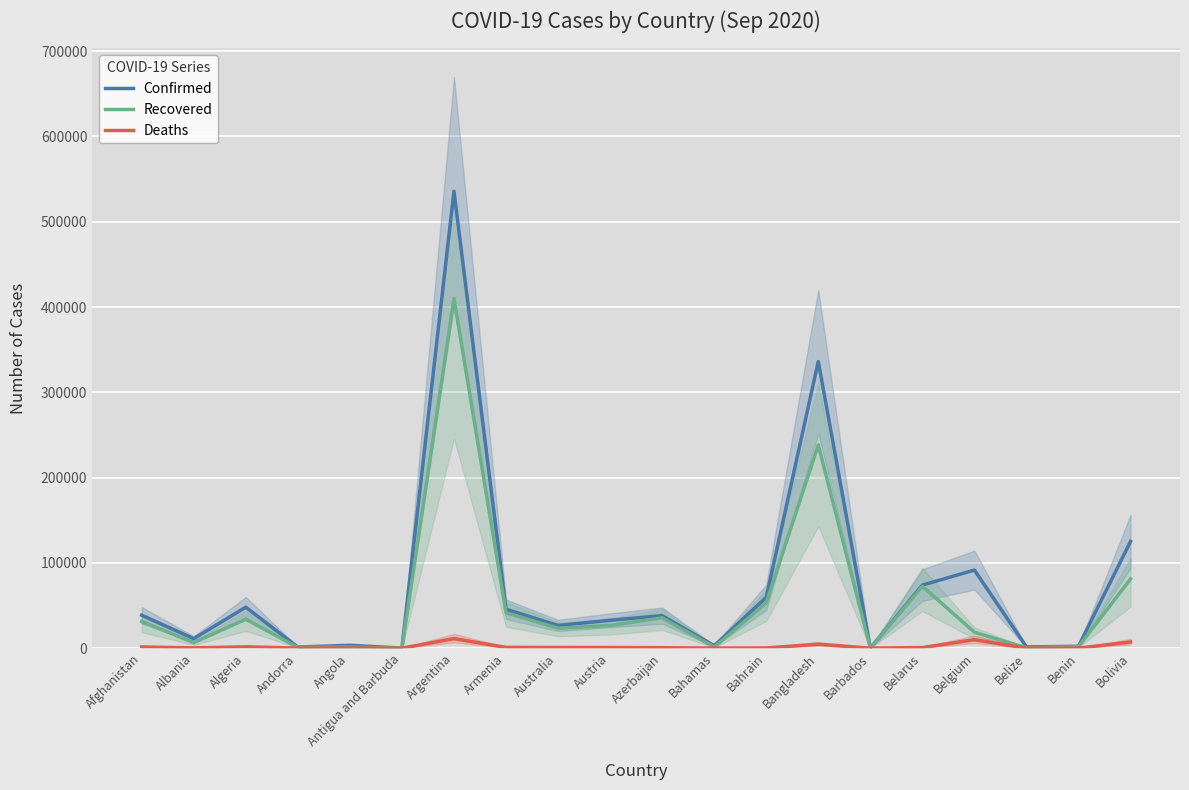

True or false: Confirmed and Deaths intersect in this chart.

False